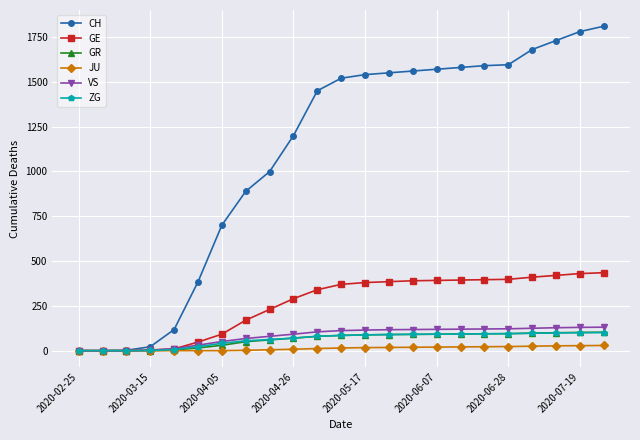

Which series has the widest spread of values?

CH